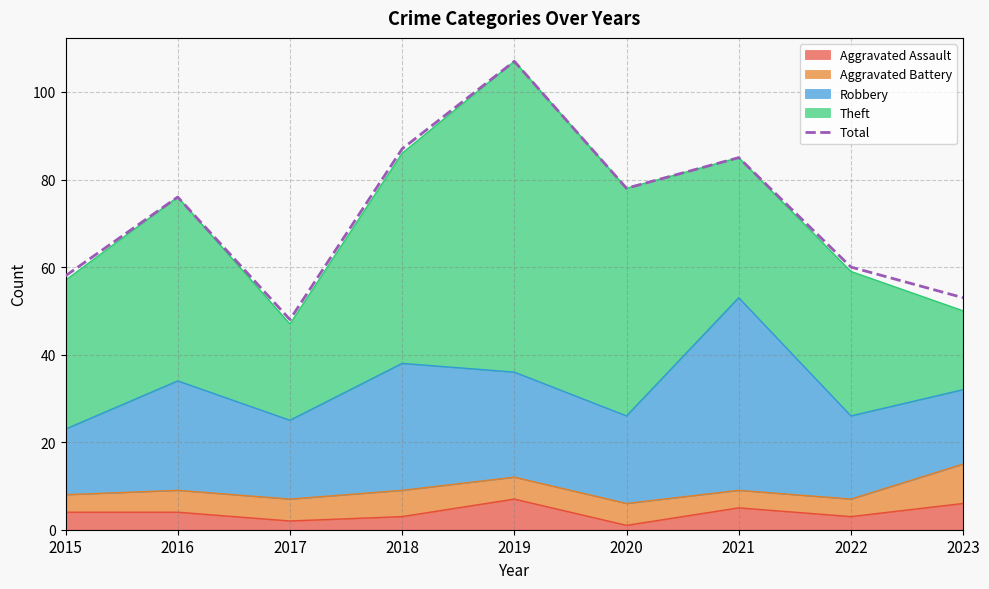

Where is the data nearest to the value 77?

2016